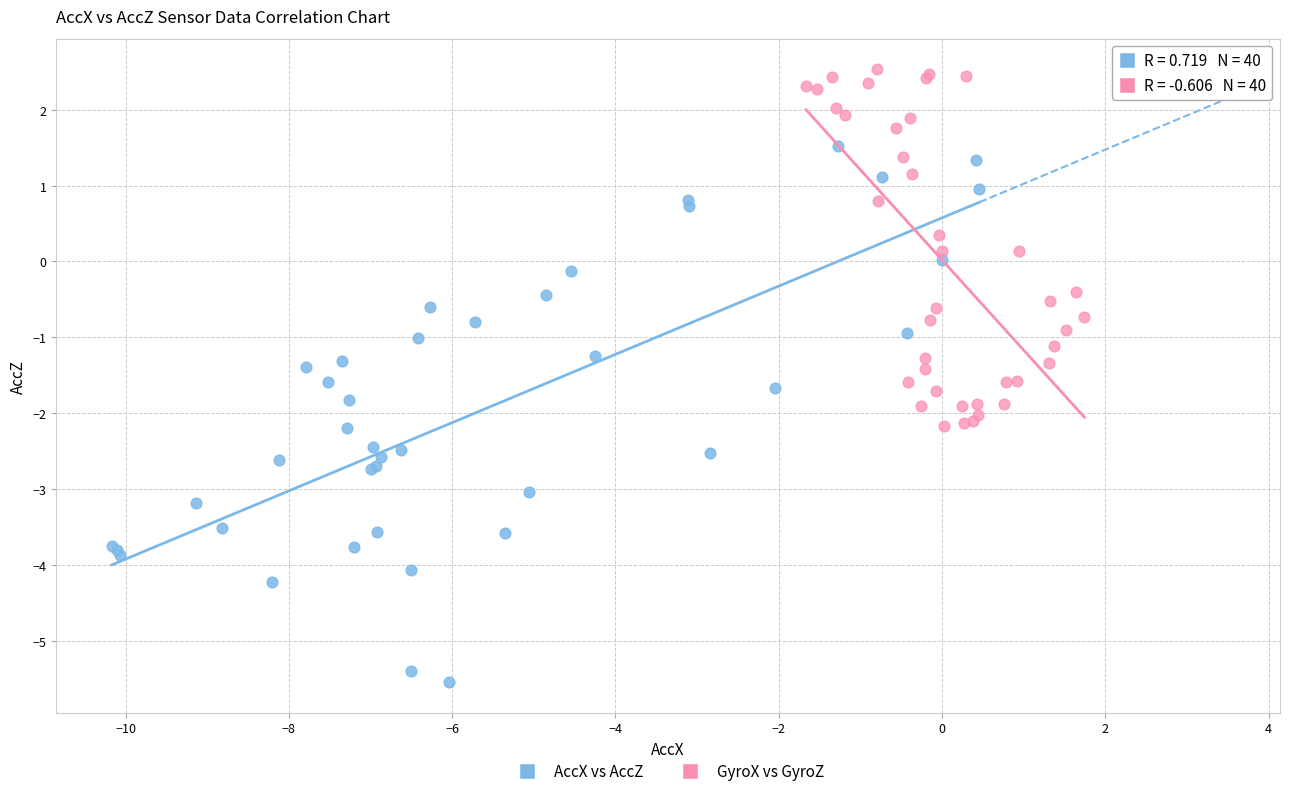

Which series reaches the maximum Y coordinate?

GyroX vs GyroZ